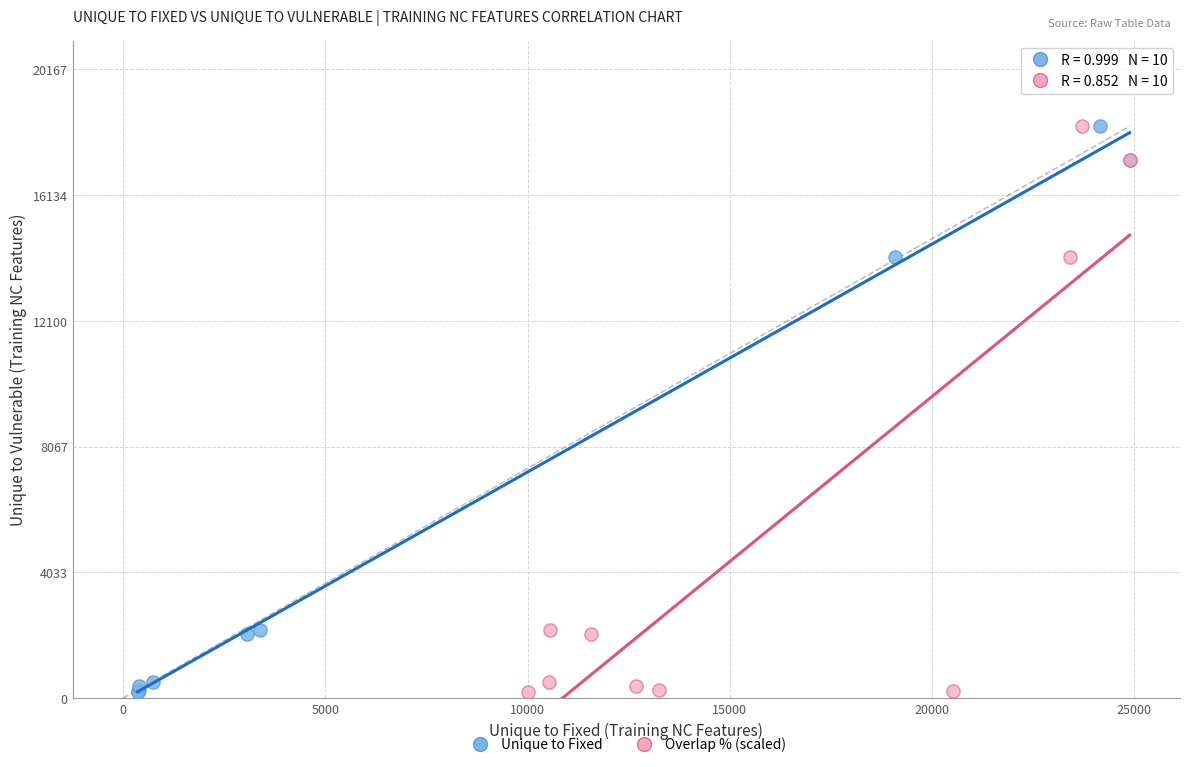

What are all the series names shown in the legend?

Unique to Fixed, Overlap % (scaled)